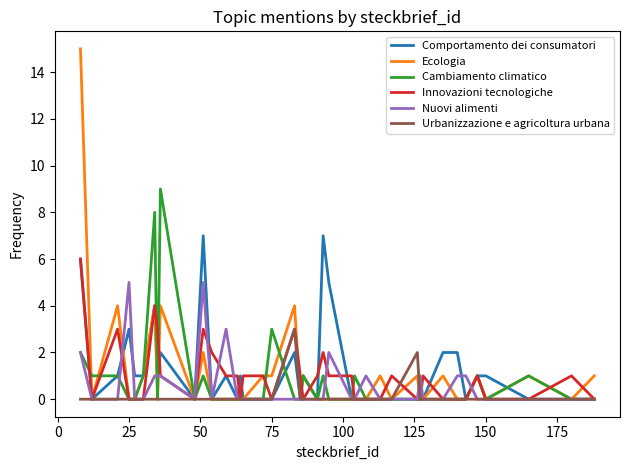

How many lines are shown in the chart?

6